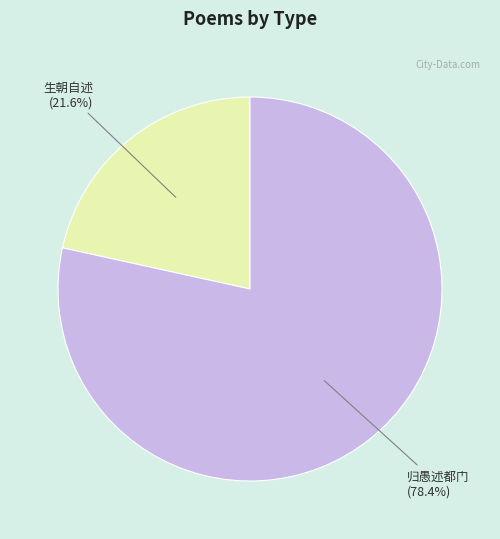

Is there a majority slice in this chart?

Yes